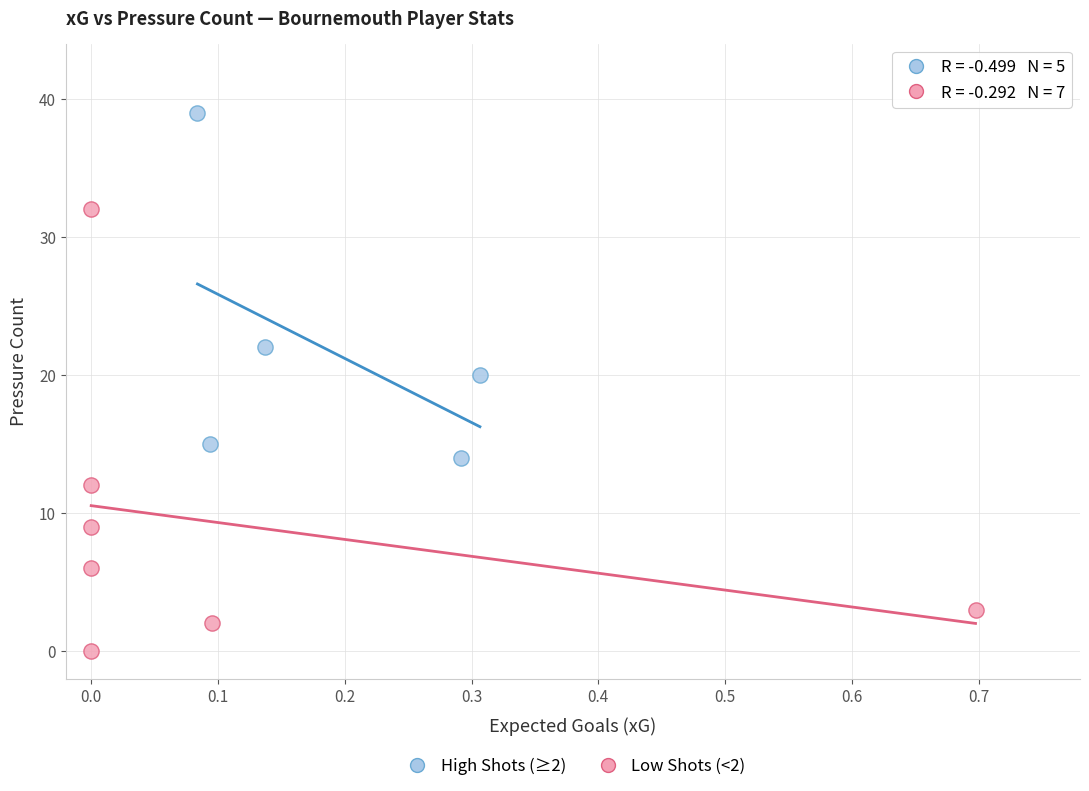

What are all the series names shown in the legend?

High Shots (≥2), Low Shots (<2)